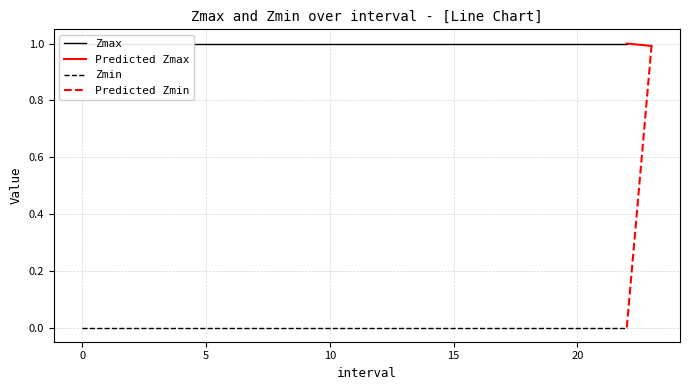

What is the label of the 23rd point from the right?

1